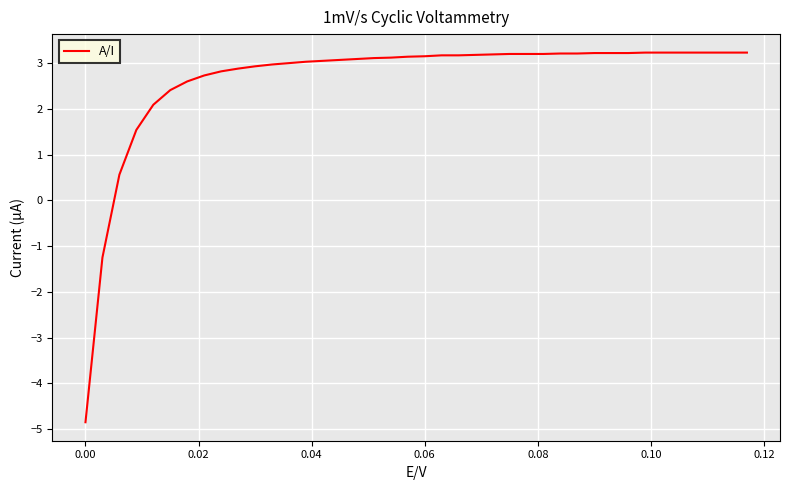

How many values are above zero?

38